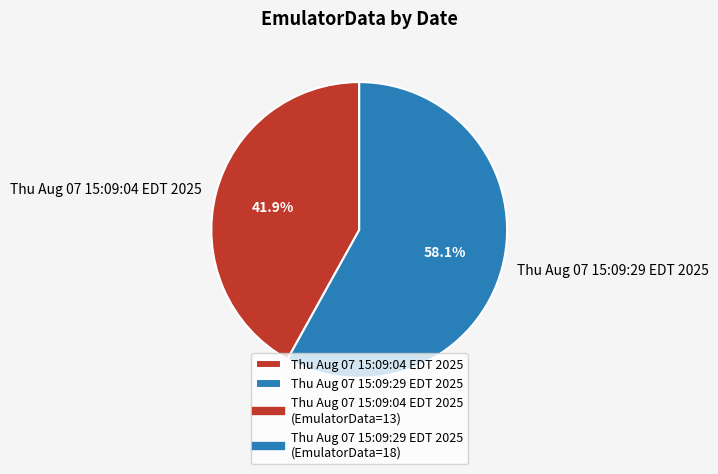

To the nearest percent, what is the difference between the Thu Aug 07 15:09:04 EDT 2025 and Thu Aug 07 15:09:29 EDT 2025 slice percentages?

16%